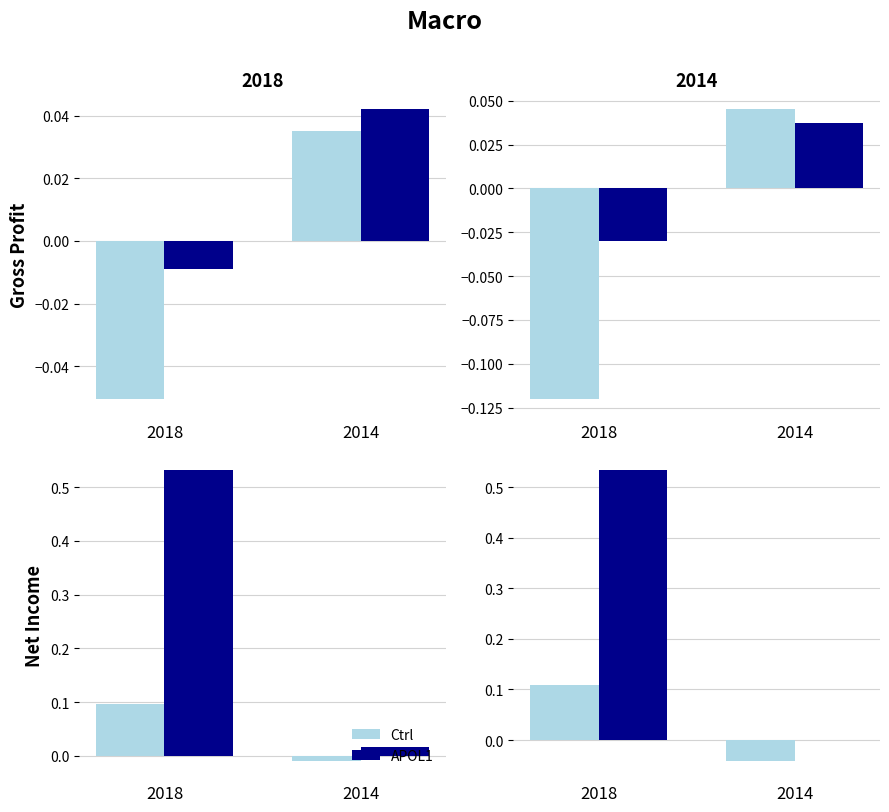

What is the highest value of the Ctrl series?

0.1